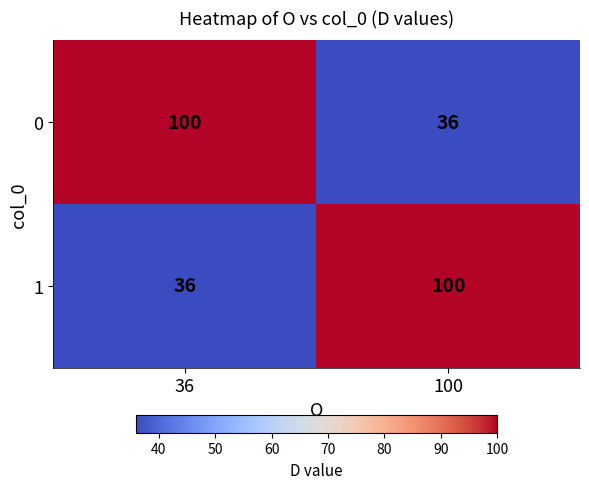

What is the smallest value displayed?

36